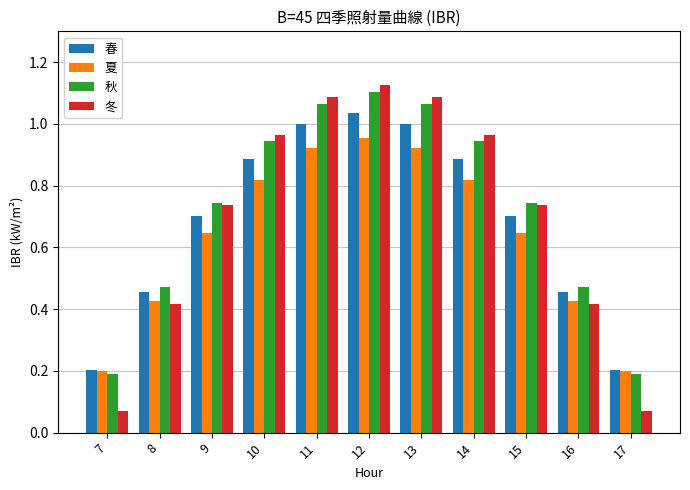

Is the value of 冬 at 10 greater than the value of 夏 at 13?

Yes